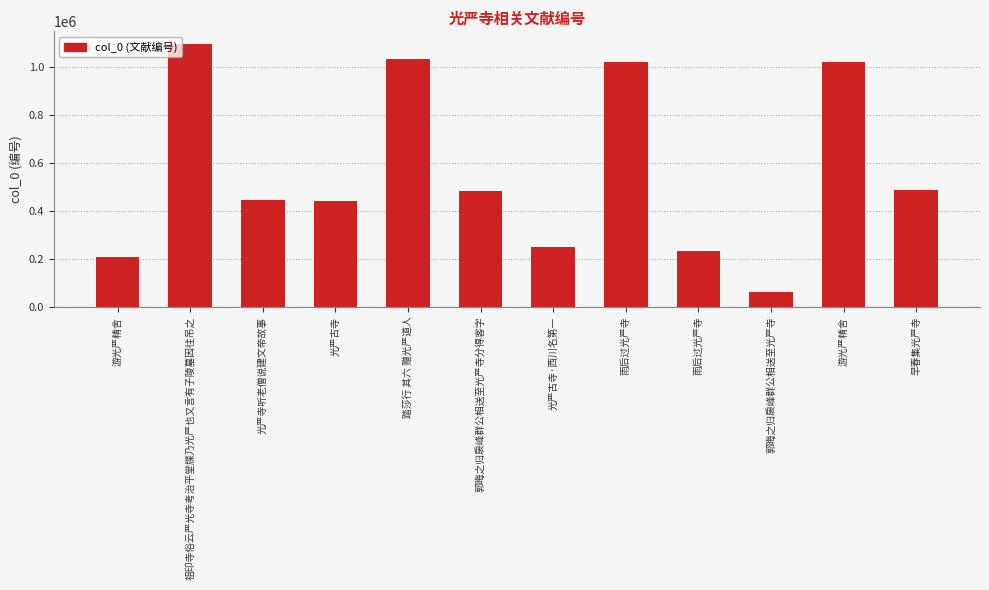

What is the maximum value shown in the chart?

1092783